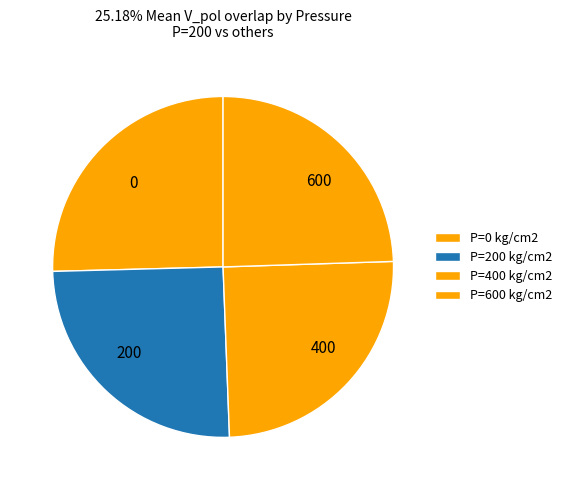

How many segments does this pie chart have?

4